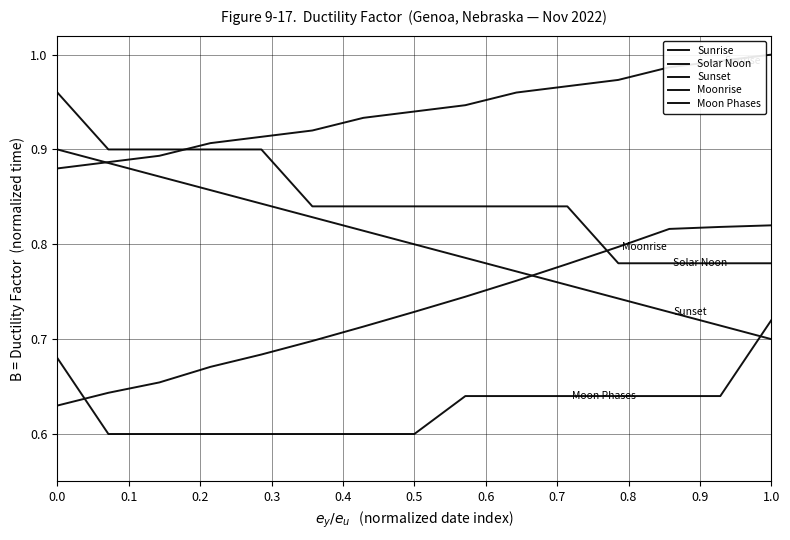

Reading left to right, list all the values displayed in this chart.

Sunrise: 0.9	0.9	0.9	0.9	0.9	0.9	0.9	0.9	0.9	1.0	1.0	1.0	1.0	1.0	1.0
Solar Noon: 1.0	0.9	0.9	0.9	0.9	0.8	0.8	0.8	0.8	0.8	0.8	0.8	0.8	0.8	0.8
Sunset: 0.9	0.9	0.9	0.9	0.8	0.8	0.8	0.8	0.8	0.8	0.8	0.7	0.7	0.7	0.7
Moonrise: 0.6	0.6	0.7	0.7	0.7	0.7	0.7	0.7	0.7	0.8	0.8	0.8	0.8	0.8	0.8
Moon Phases: 0.7	0.6	0.6	0.6	0.6	0.6	0.6	0.6	0.6	0.6	0.6	0.6	0.6	0.6	0.7